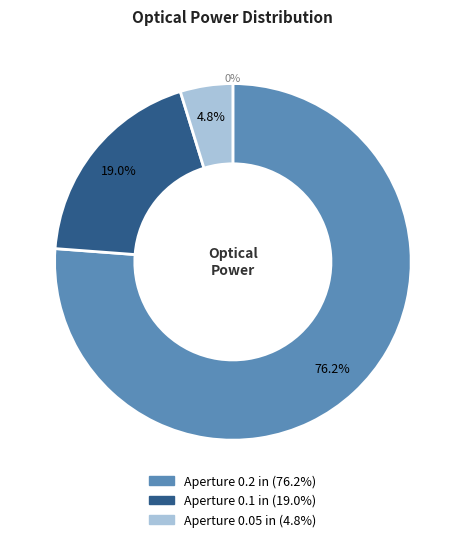

Which slice is the smallest?

Aperture 0.05 in